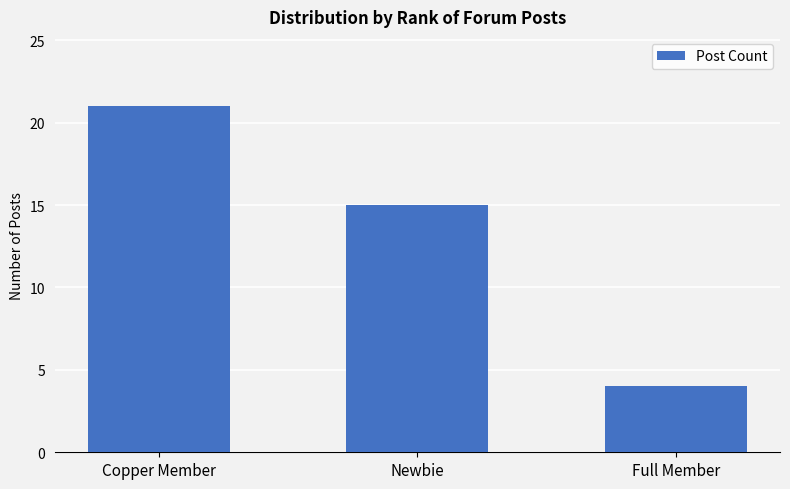

At which label is the value closest to 12?

Newbie